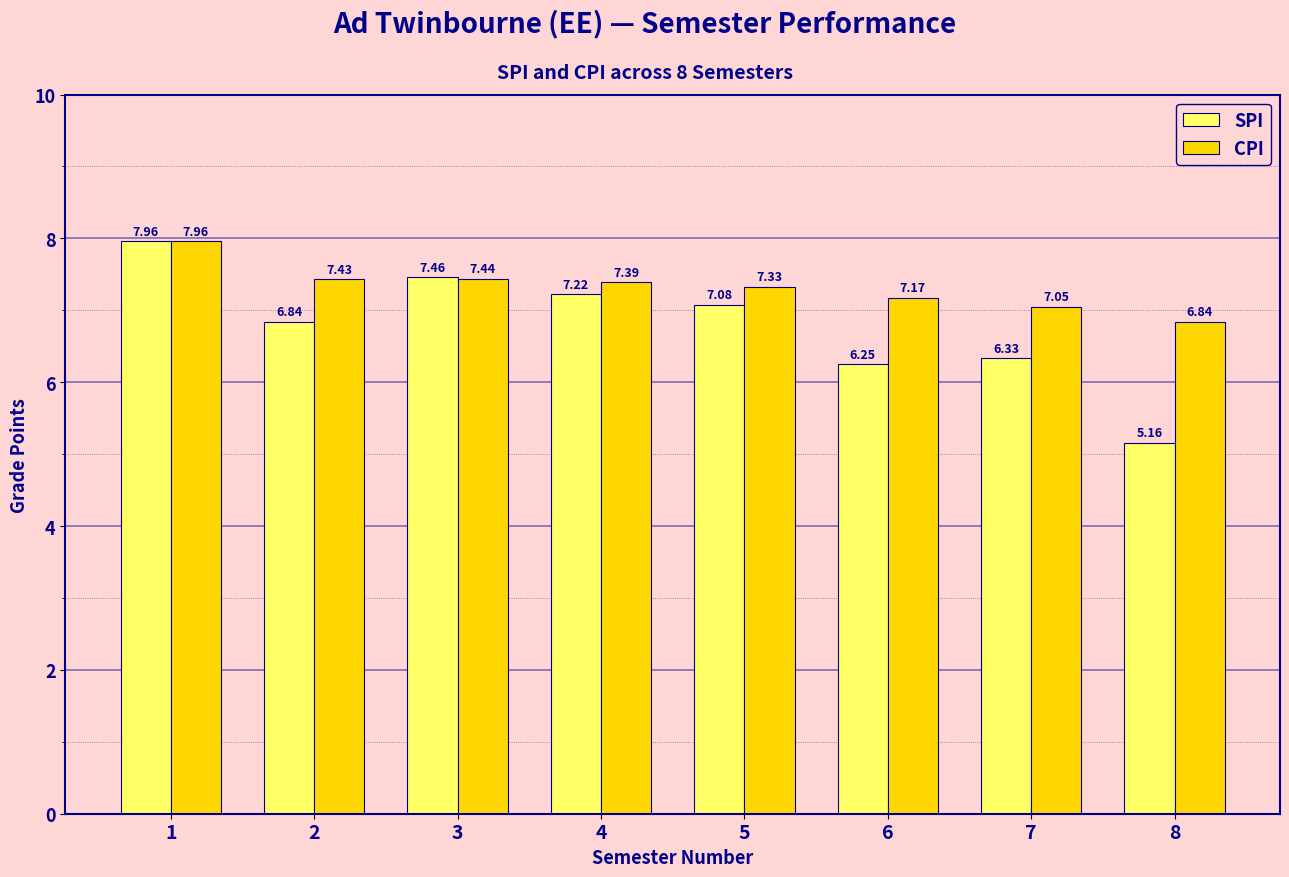

What is the total value across all series at 1?

15.9